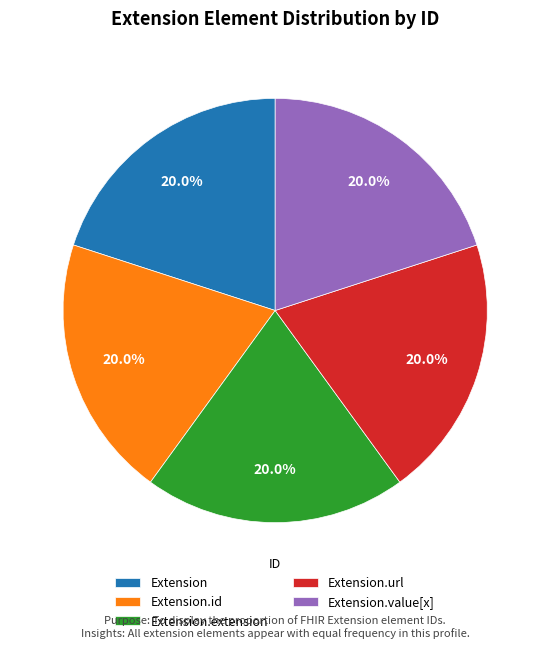

What is the ratio of the value at Extension to the value at Extension.id?

1.0